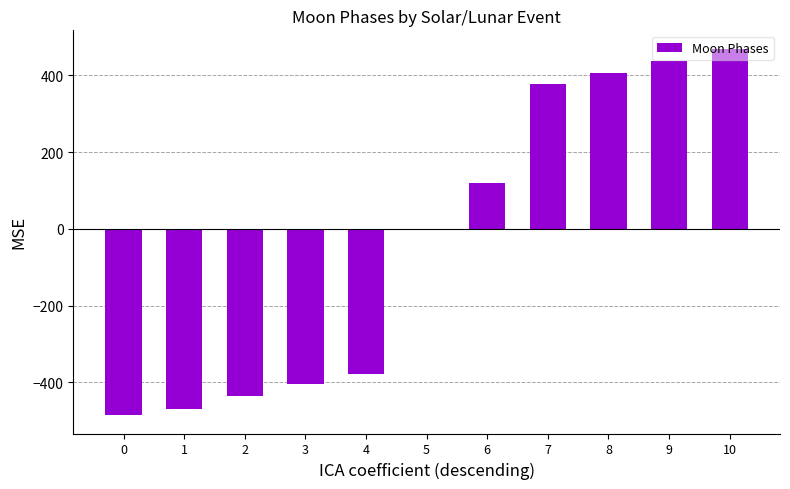

Count the number of categories in the chart.

11